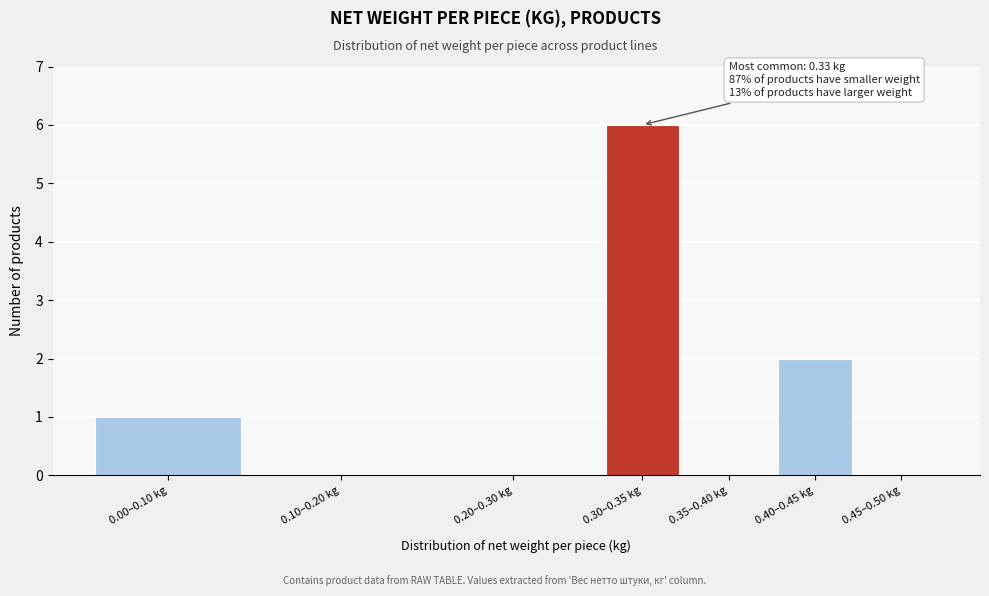

Reading left to right, transcribe all the data shown in this chart.

0.00–0.10 kg=1	0.10–0.20 kg=0	0.20–0.30 kg=0	0.30–0.35 kg=6	0.35–0.40 kg=0	0.40–0.45 kg=2	0.45–0.50 kg=0